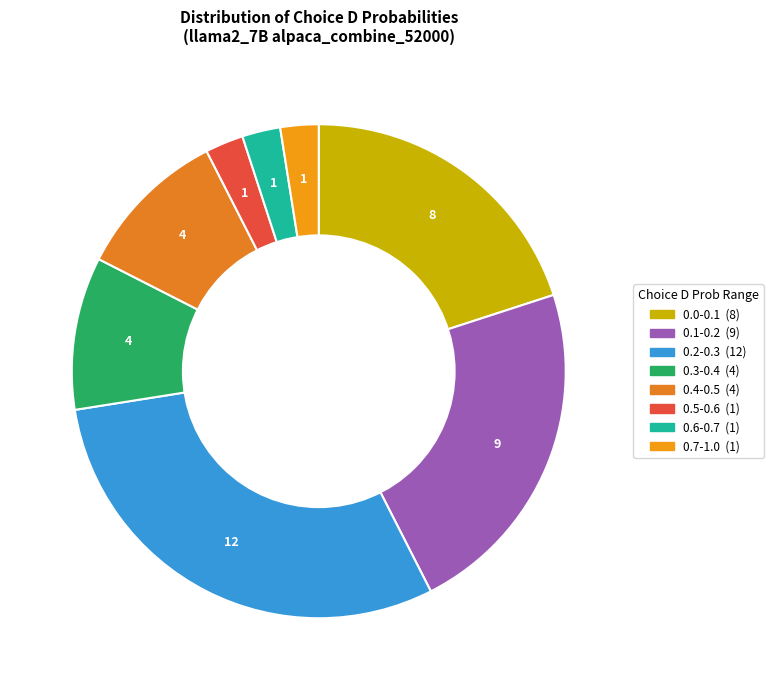

How many slices are in this pie chart?

8